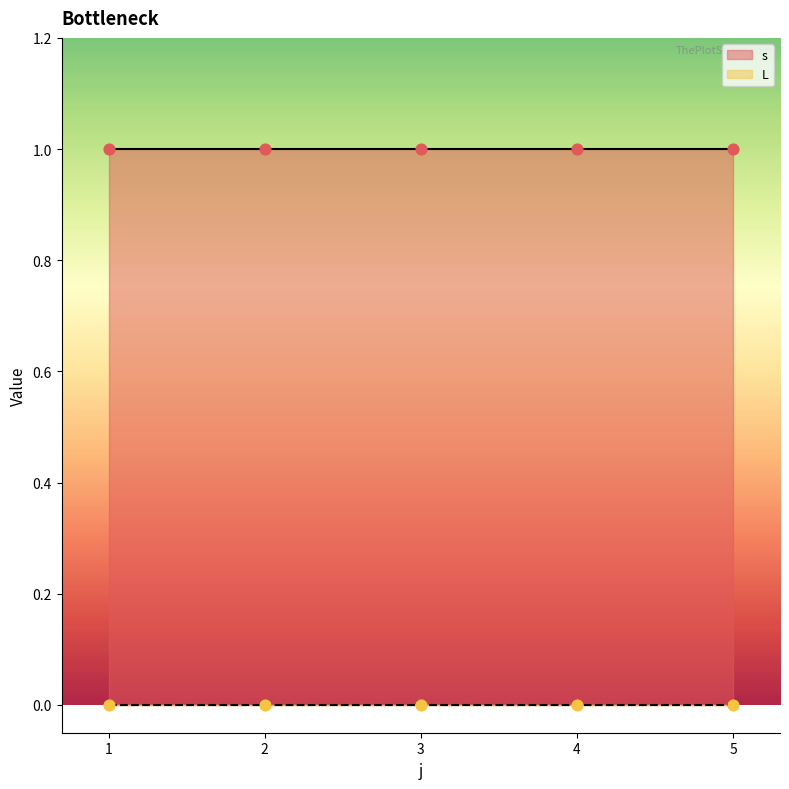

What is the total value across all series at 1?

1